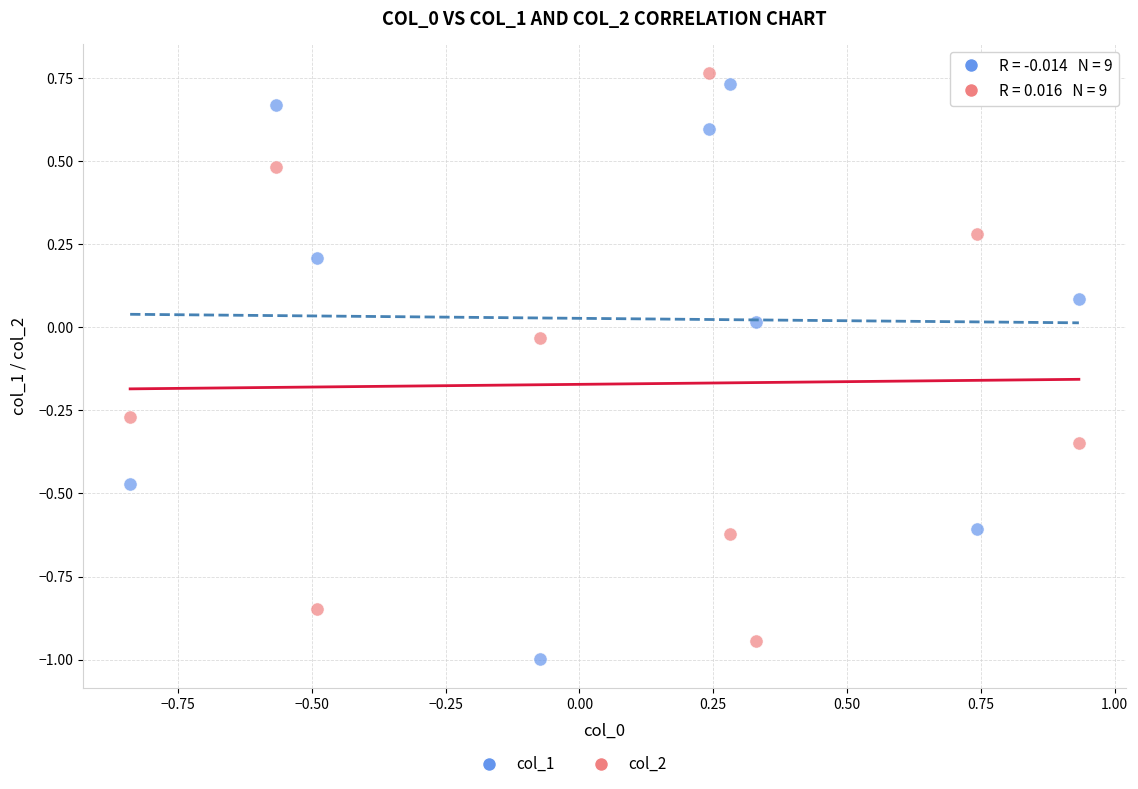

Across all data points, what is the range of X values (max minus min)?

1.8